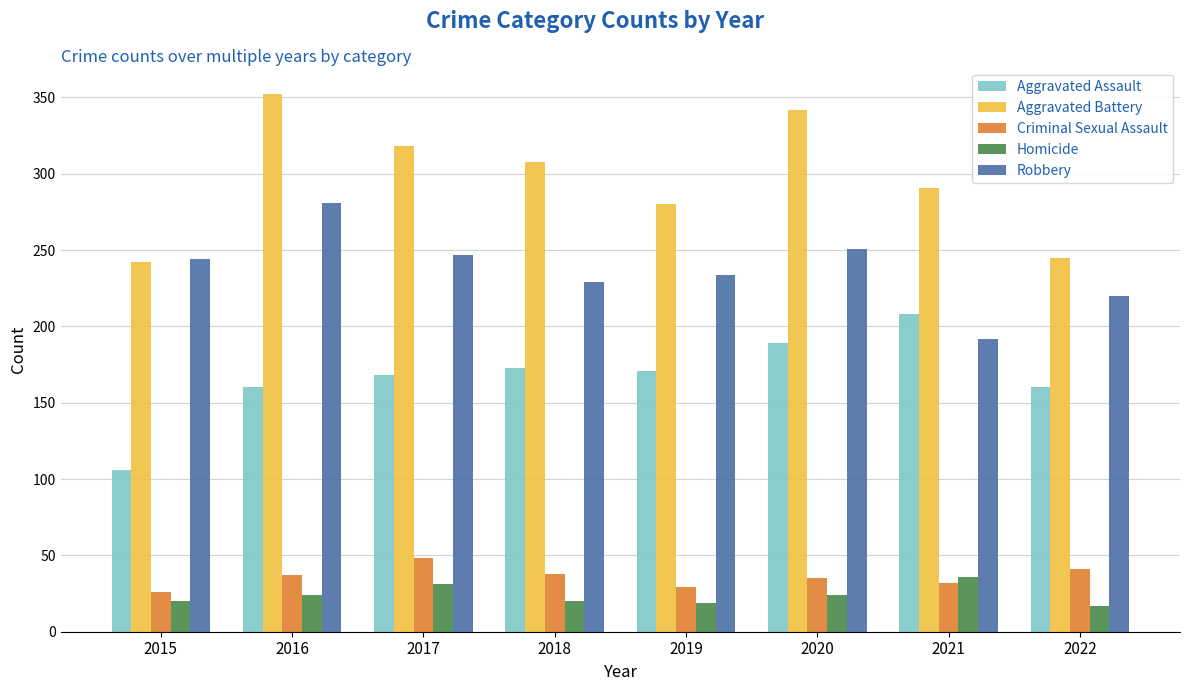

What is the maximum value for Homicide?

36